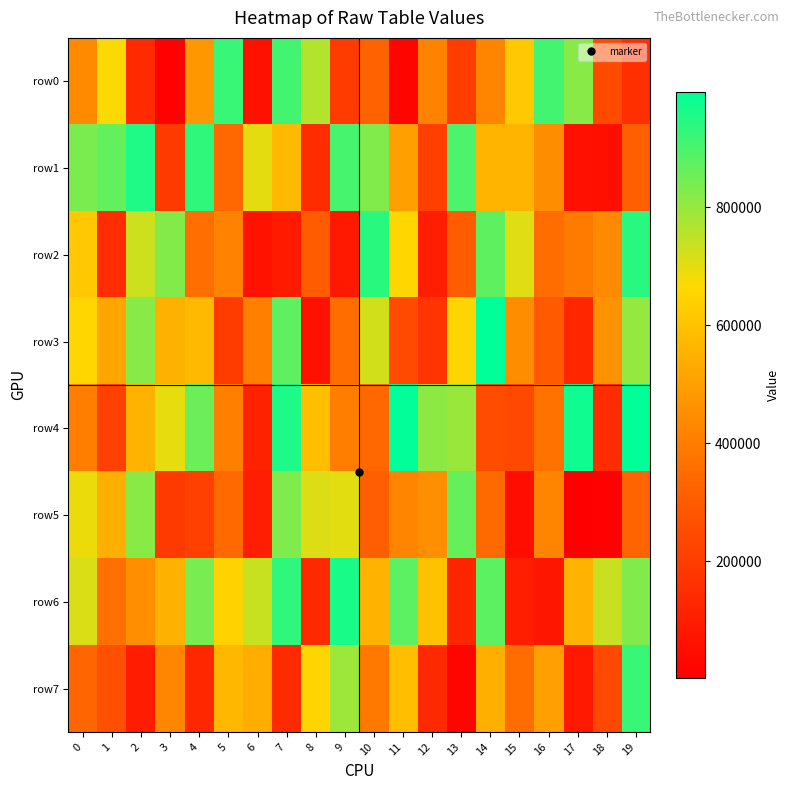

At 19, list the series in order from largest to smallest.

row4, row2, row7, row6, row3, row5, row1, row0